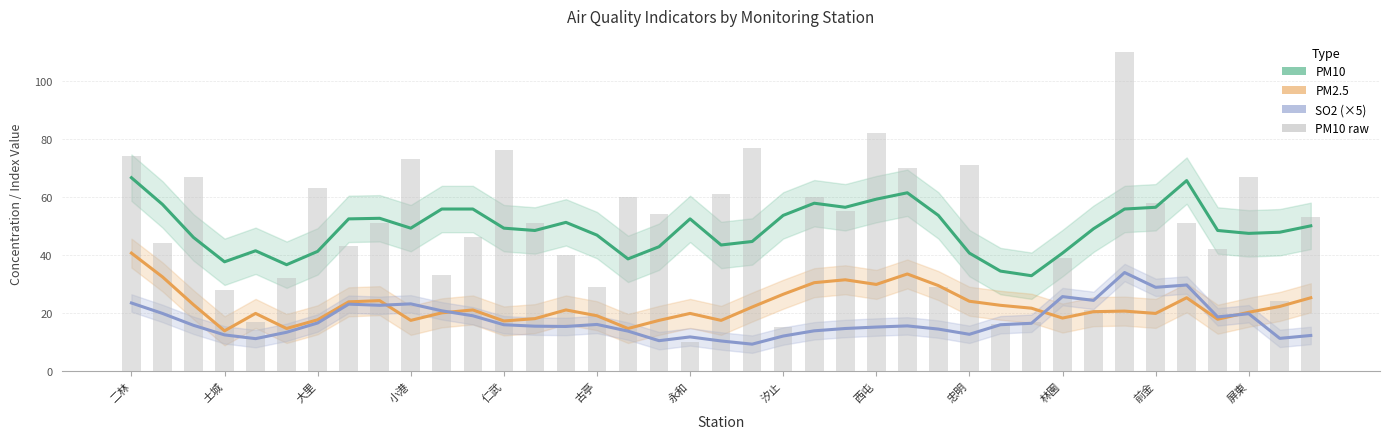

Is the value of PM10 at 20 greater than the value of PM2.5 at 17?

Yes